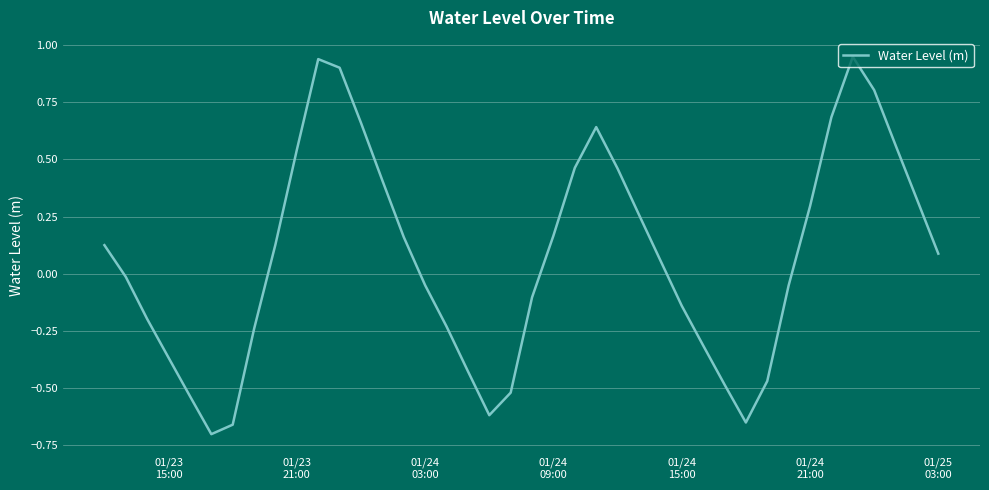

What is the difference between the maximum and minimum values?

1.7